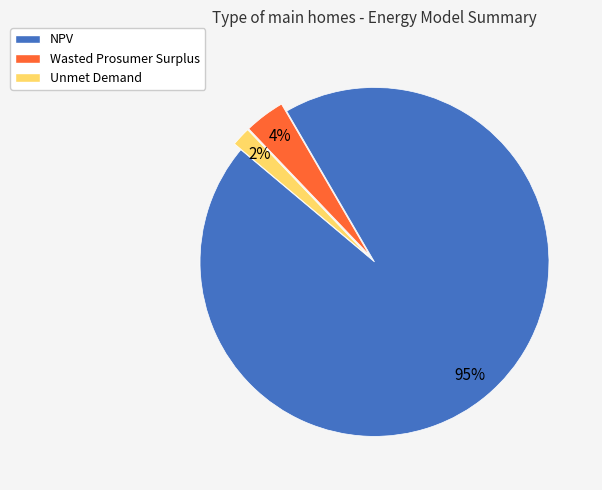

Is there any slice that represents more than half of the pie?

Yes